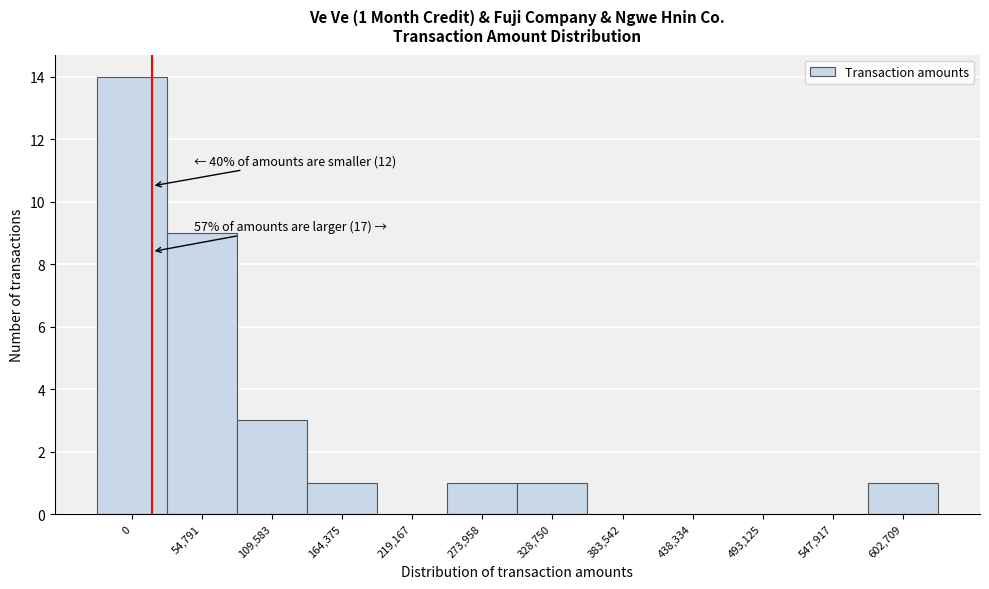

Reading left to right, list all the values displayed in this chart.

0=14	54,791=9	109,583=3	164,375=1	219,167=0	273,958=1	328,750=1	383,542=0	438,334=0	493,125=0	547,917=0	602,709=1